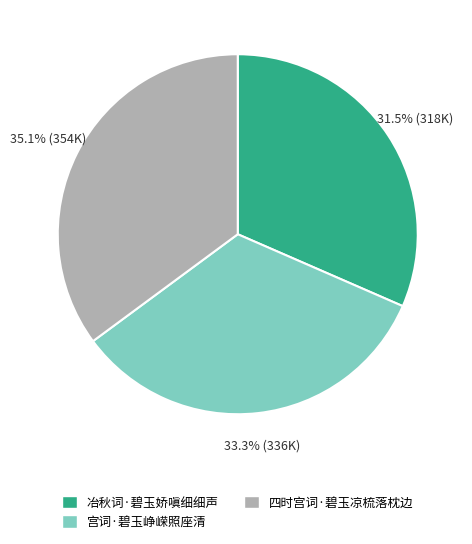

Count the number of slices in the pie.

3